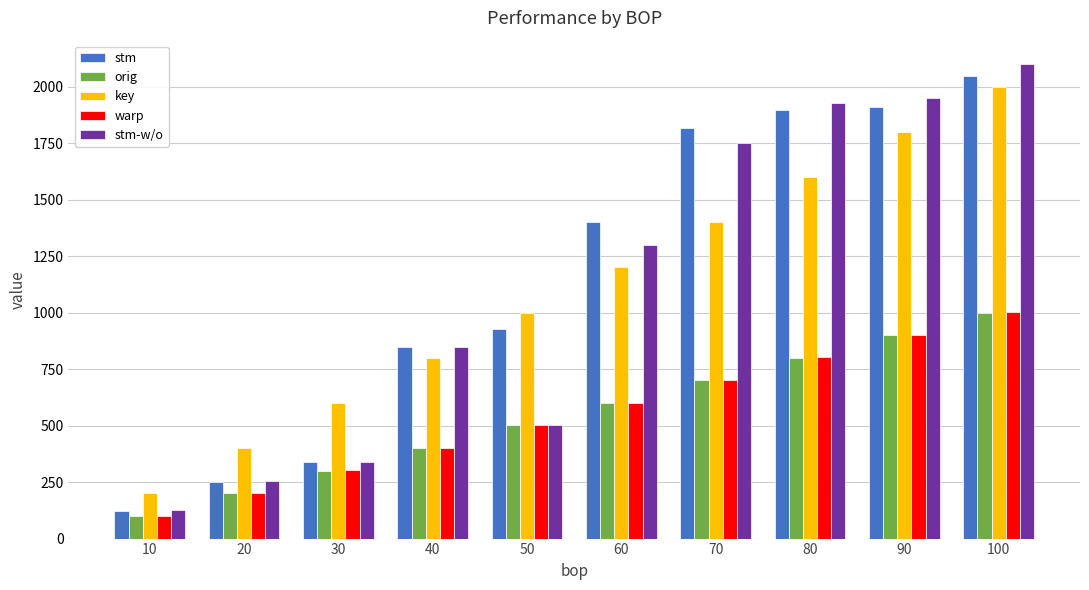

Which category has the lowest value in the key series?

10